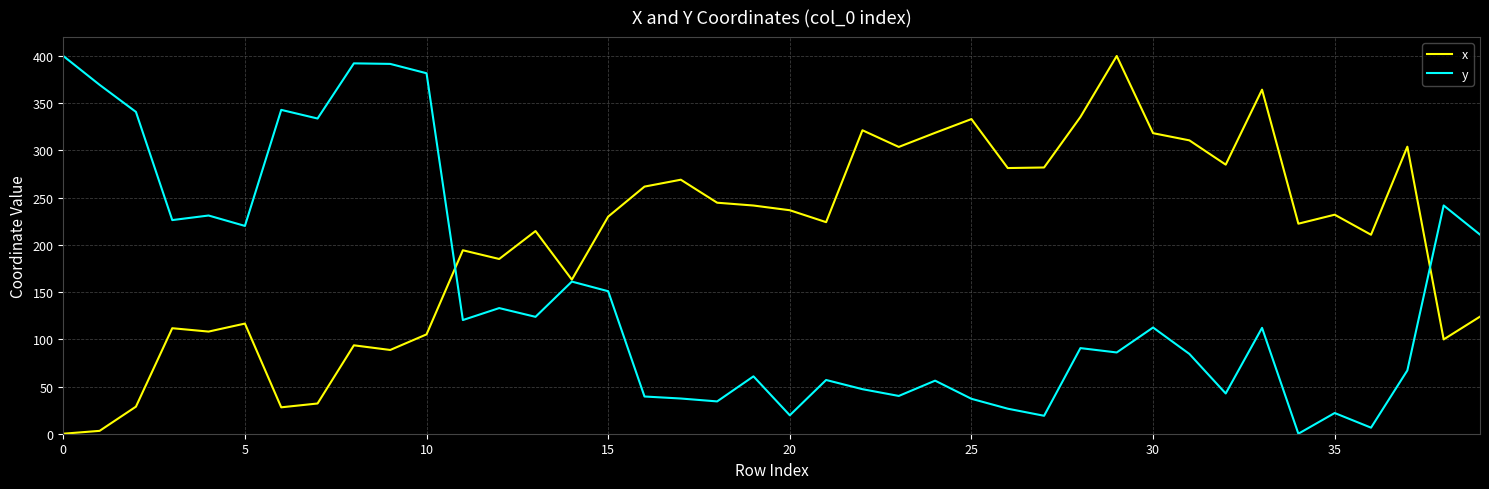

What is the maximum value shown in the chart?

400.0